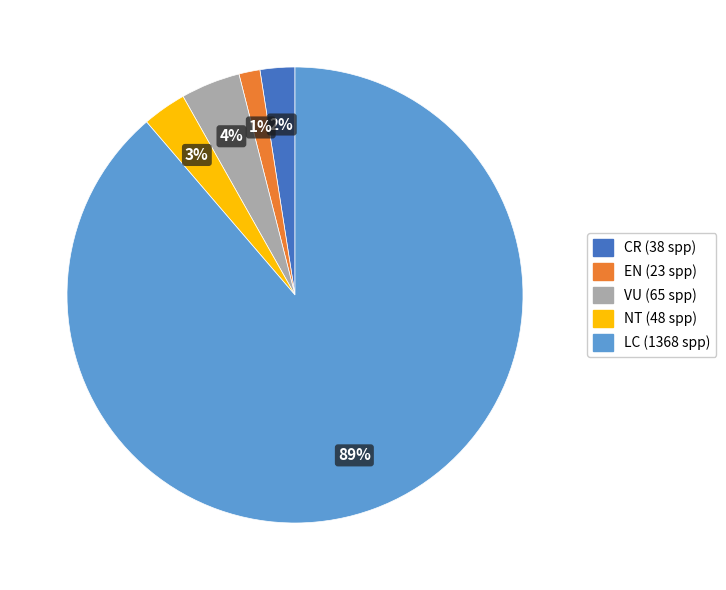

Which category has the biggest portion of the pie?

LC